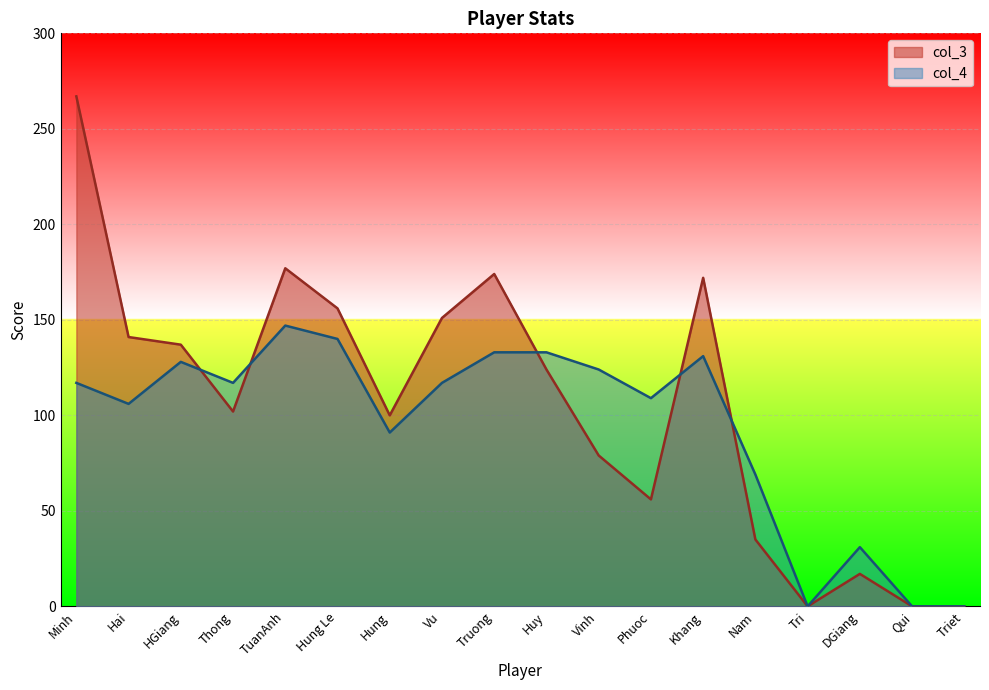

True or false: col_3 has a value of 0 at Tri.

True